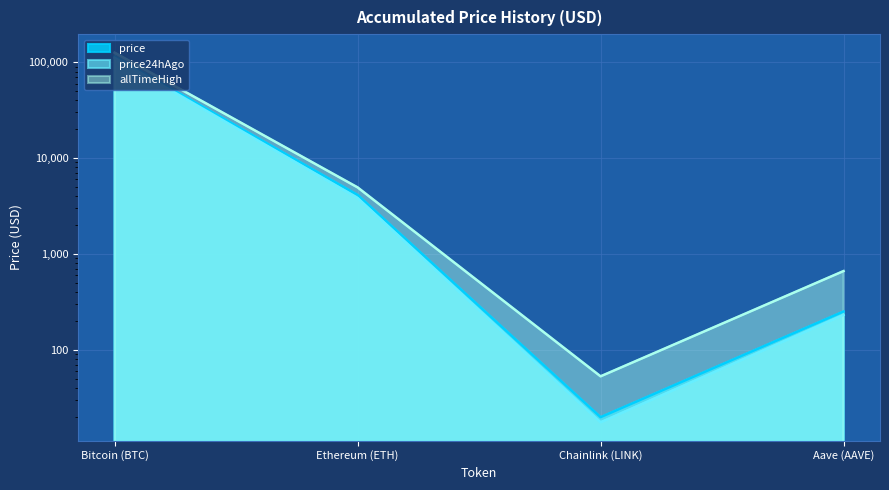

Rank the categories by allTimeHigh value from highest to lowest.

Bitcoin (BTC), Ethereum (ETH), Aave (AAVE), Chainlink (LINK)